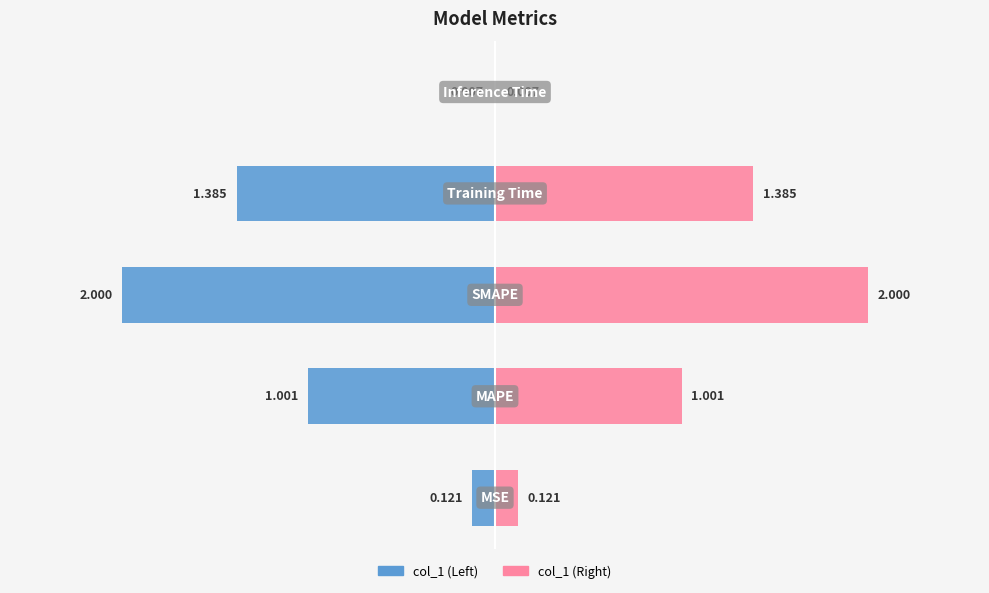

True or false: the data shows 0.0 at MSE.

False